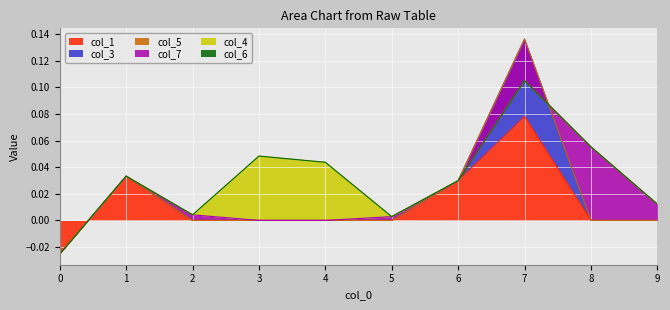

Reading left to right, transcribe all the data shown in this chart.

col_1: -0.0	0.0	0.0	0.0	0.0	0.0	0.0	0.1	0.0	0.0
col_3: 0.0	0.0	0.0	0.0	0.0	0.0	0.0	0.1	0.0	0.0
col_5: 0.0	0.0	0.0	0.0	0.0	0.0	0.0	0.0	0.0	0.0
col_7: 0.0	0.0	0.0	0.0	0.0	0.0	0.0	-0.0	0.1	0.0
col_4: 0.0	0.0	0.0	0.0	0.0	0.0	0.0	0.0	0.0	0.0
col_6: 0.0	0.0	0.0	0.0	0.0	0.0	0.0	0.0	0.0	0.0